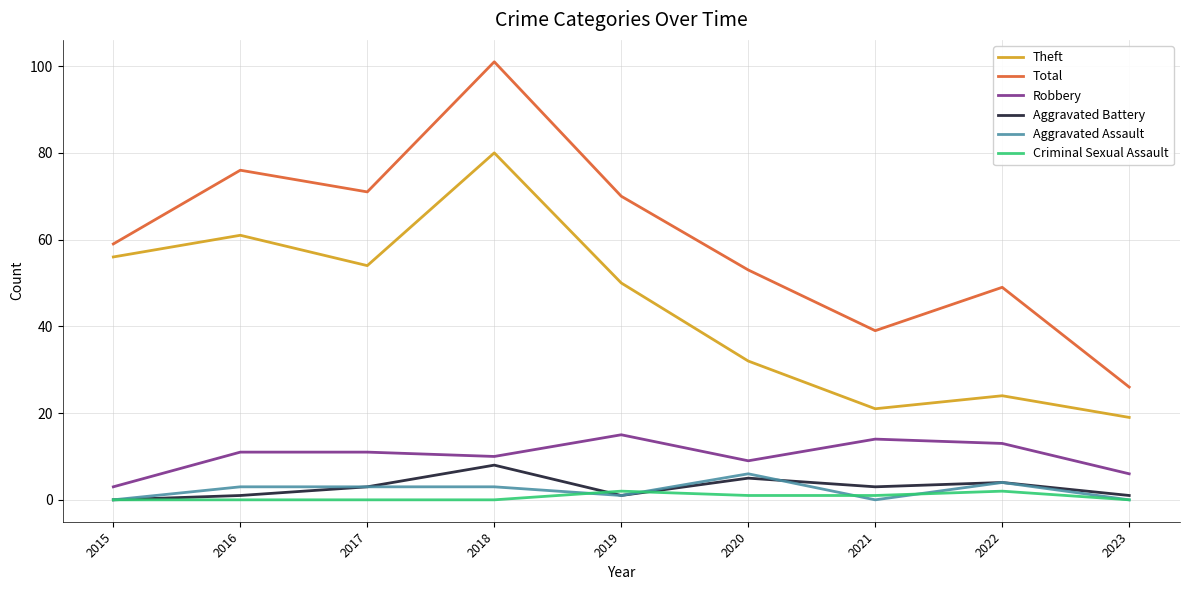

True or false: Robbery and Theft intersect in this chart.

False